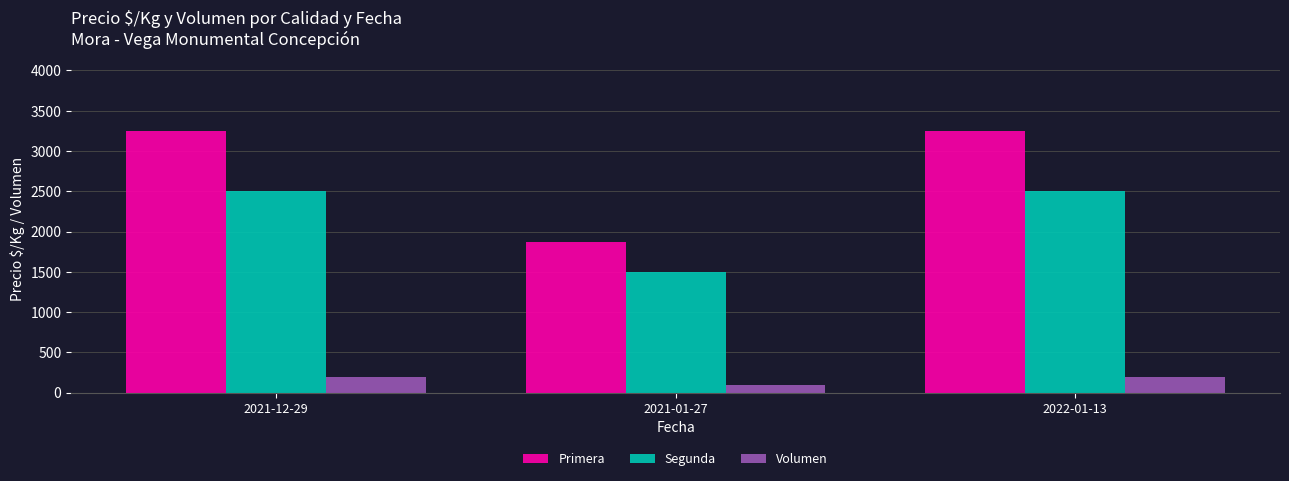

What is the average value of the Primera series?

2792